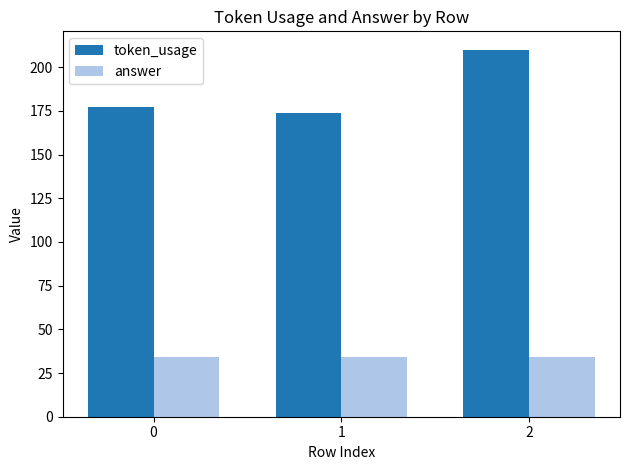

Which category has the highest value across all series?

2